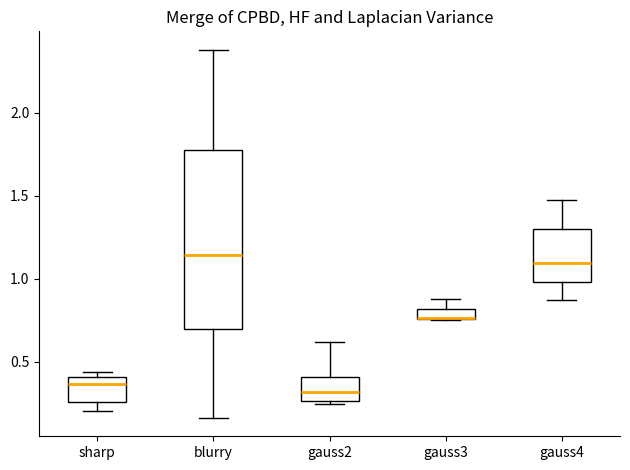

Which box is the tallest, from its lower edge to its upper edge?

blurry